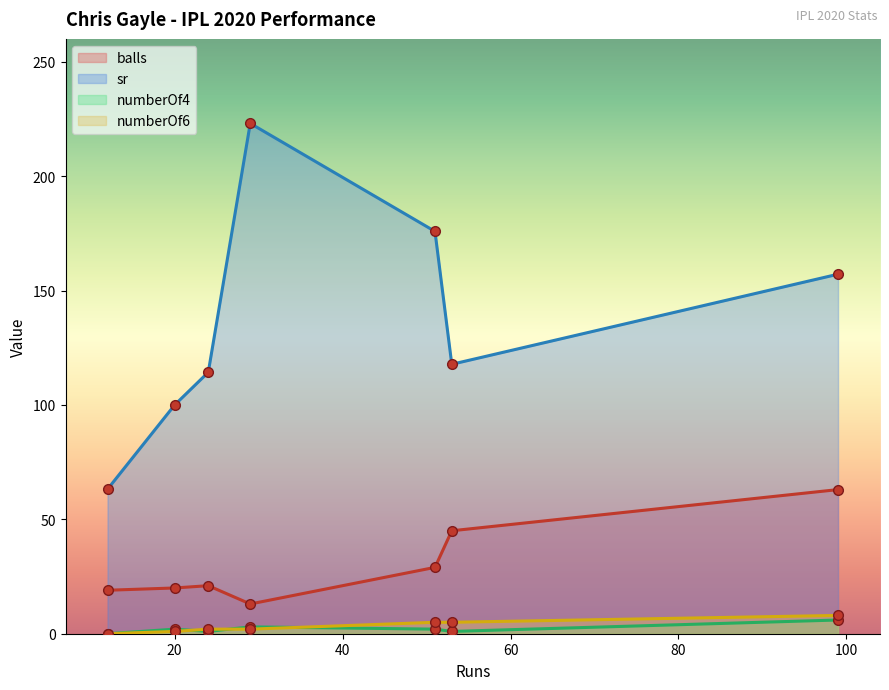

What is the lowest value of the balls series?

13.0